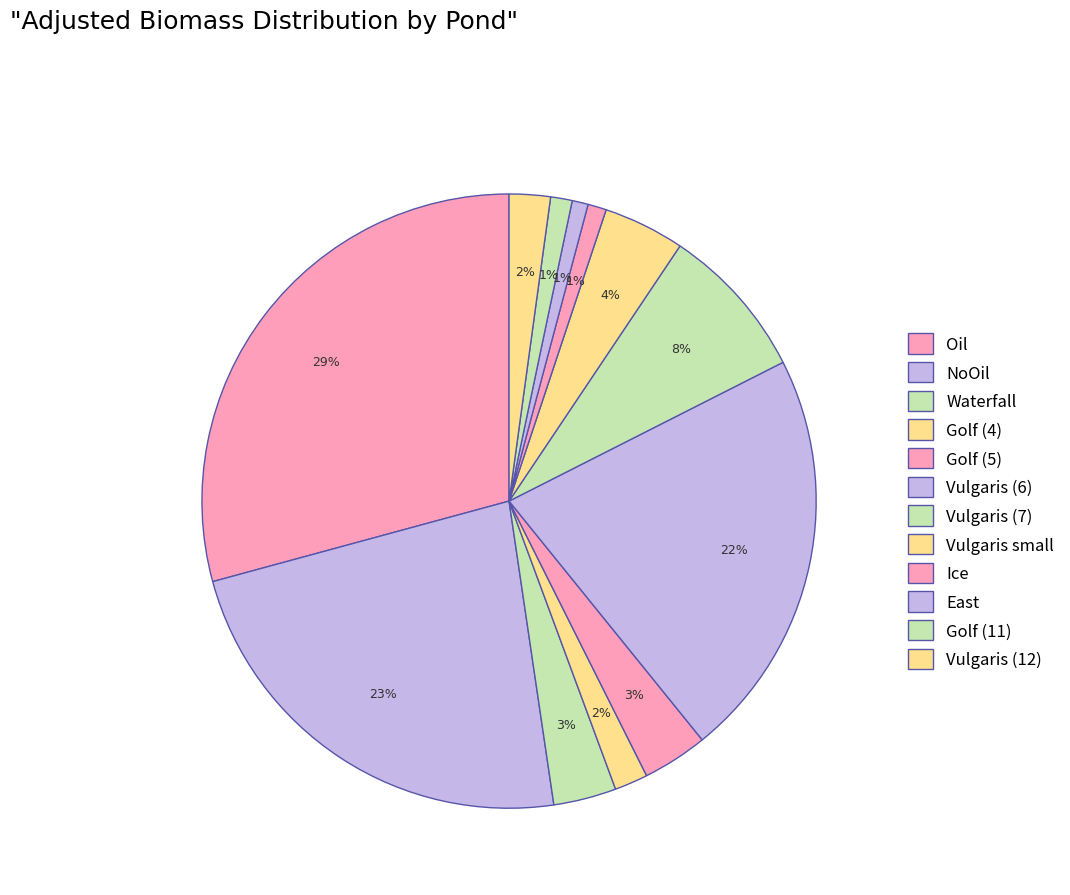

To the nearest percent, what percentage of the pie is East?

1%